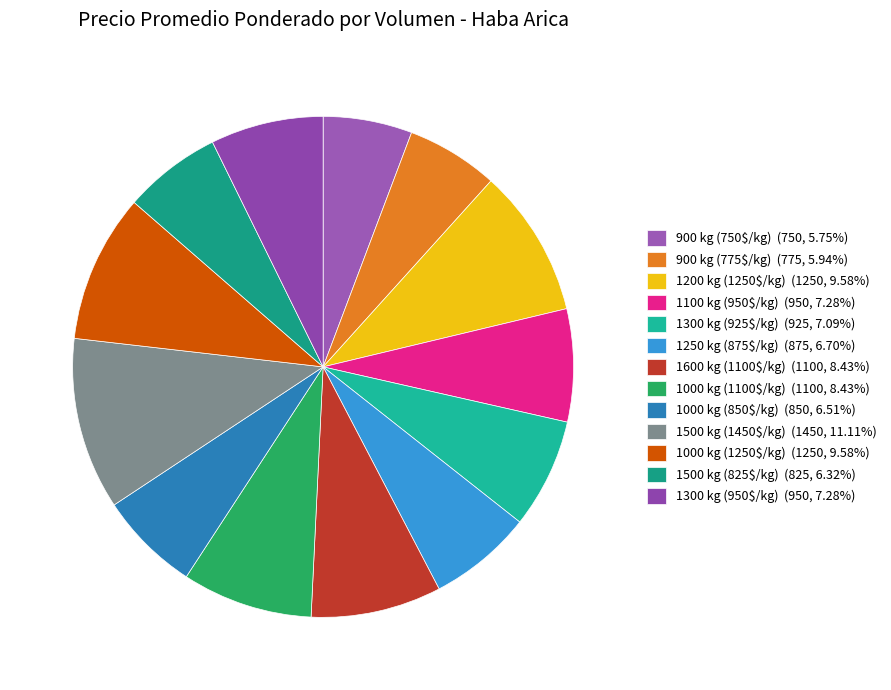

Which slice is the largest?

1500 kg (1450$/kg)